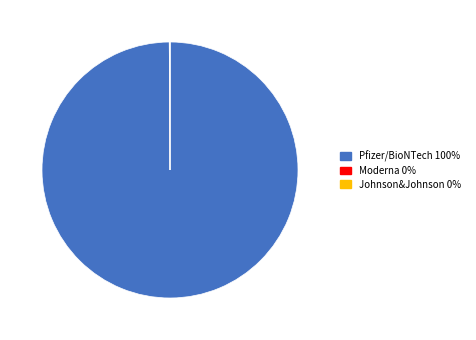

Is Pfizer/BioNTech the majority of the pie?

Yes